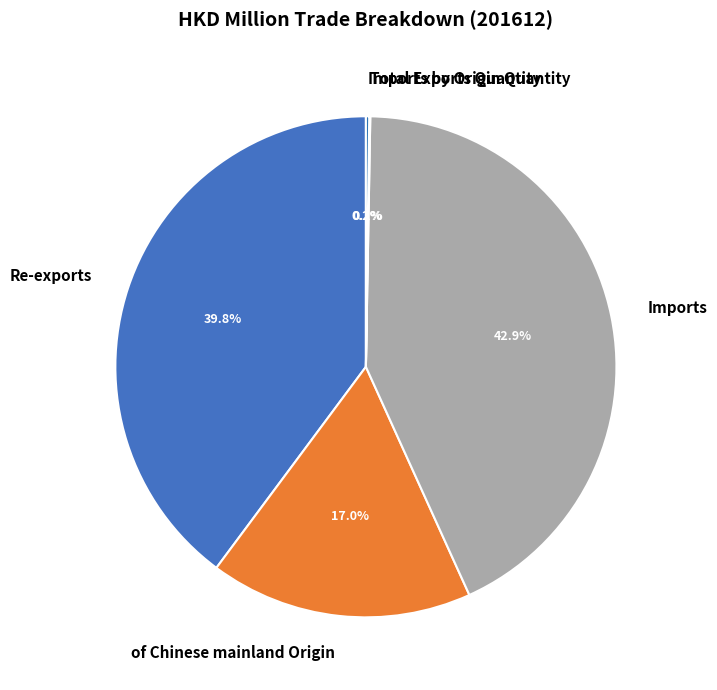

Which category has the biggest portion of the pie?

Imports